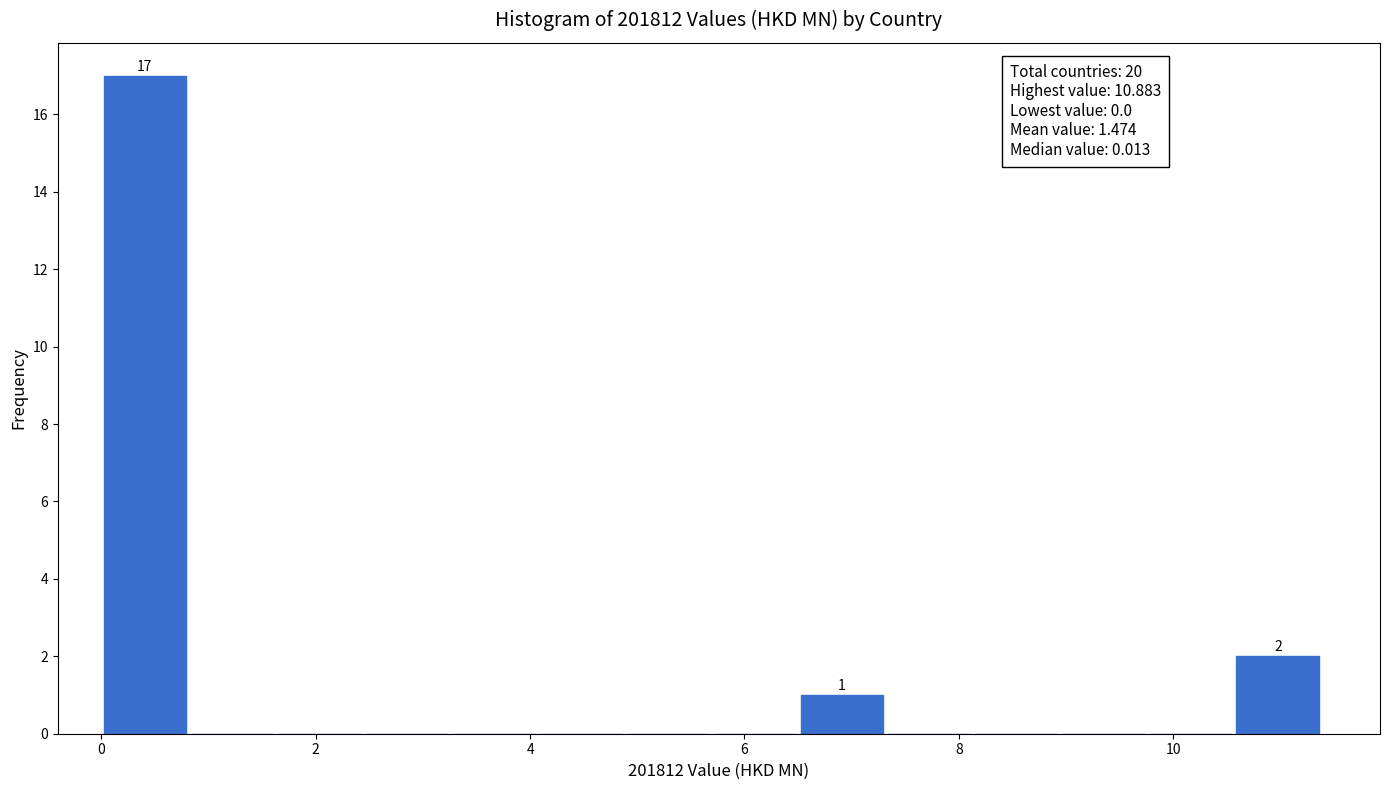

Which range on the x-axis has the tallest bar?

0.0 to 0.8